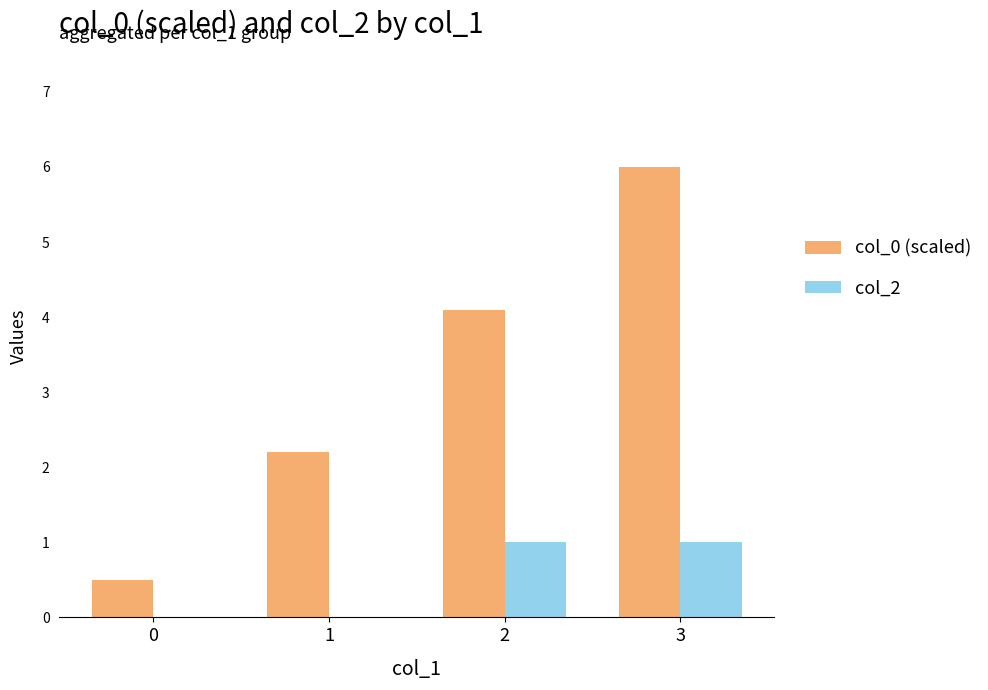

Reading left to right, transcribe all the data shown in this chart.

col_0 (scaled): 0.5	2.2	4.1	6.0
col_2: 0.0	0.0	1.0	1.0